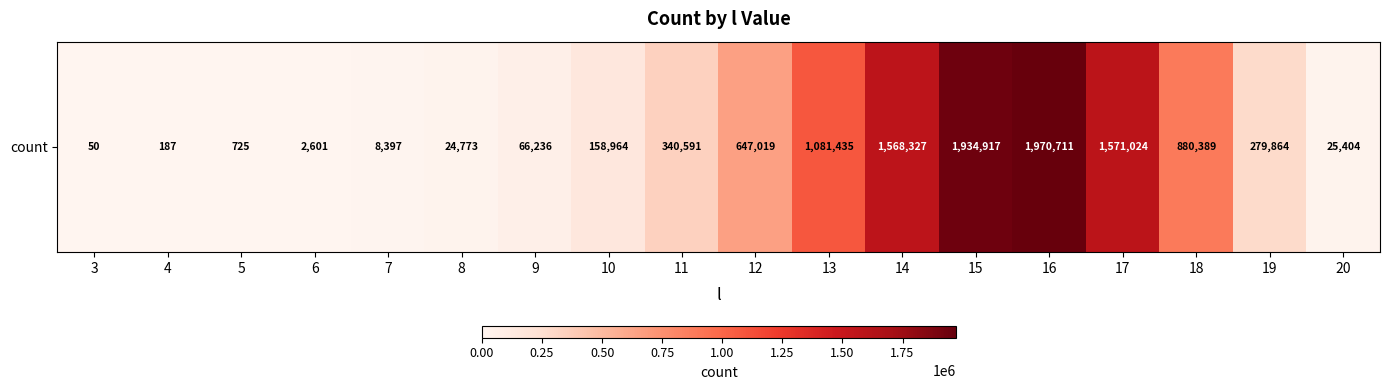

What is the difference between the second highest and second lowest values?

1934730